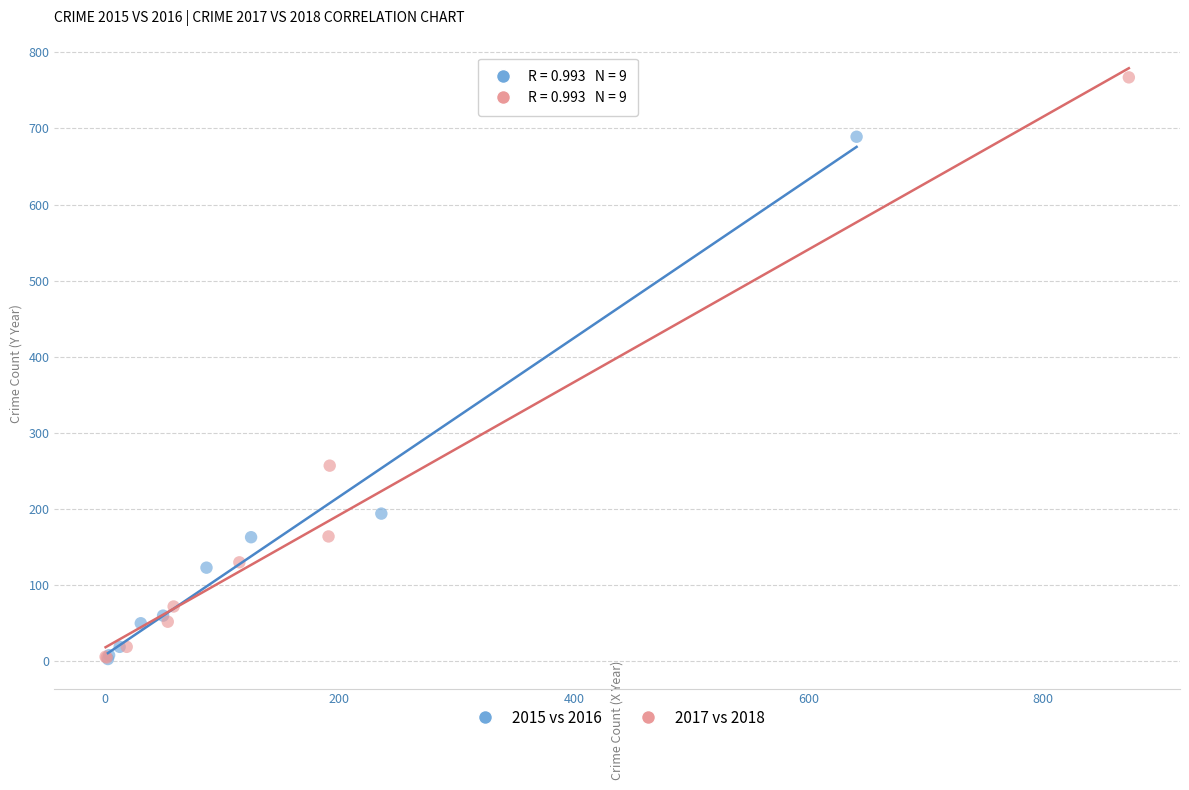

Which series reaches the maximum Y coordinate?

2017 vs 2018